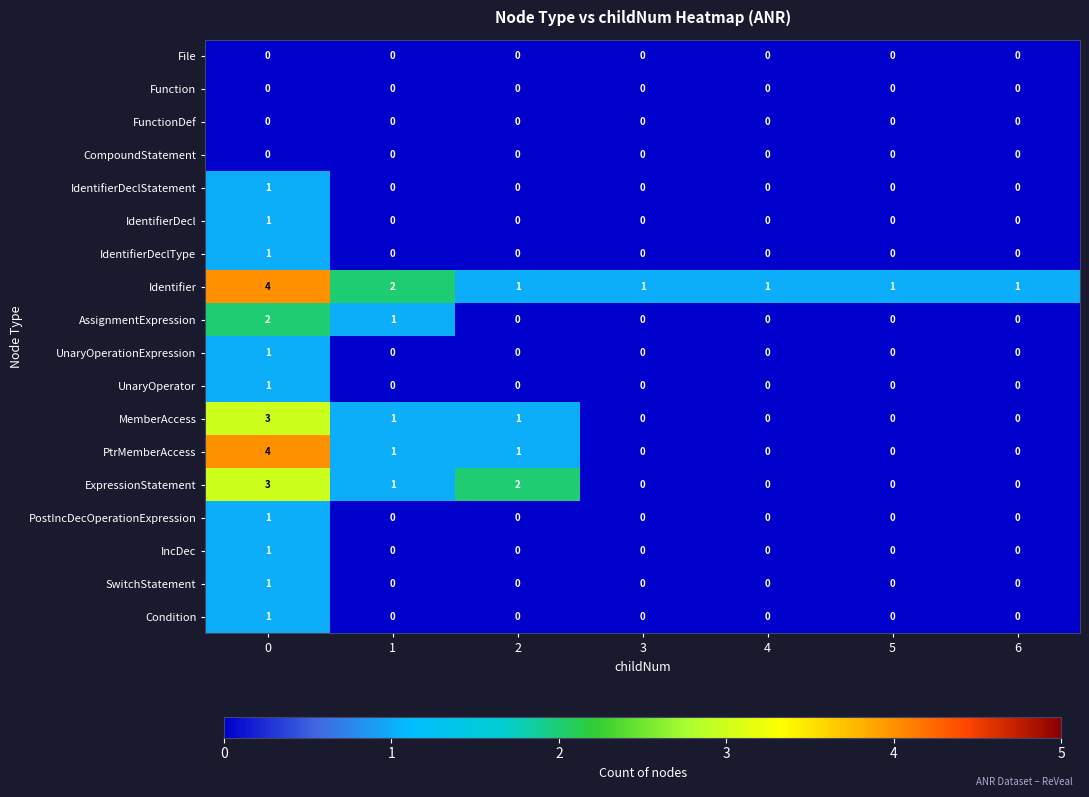

The MemberAccess series shows 2 at 5. True or false?

False